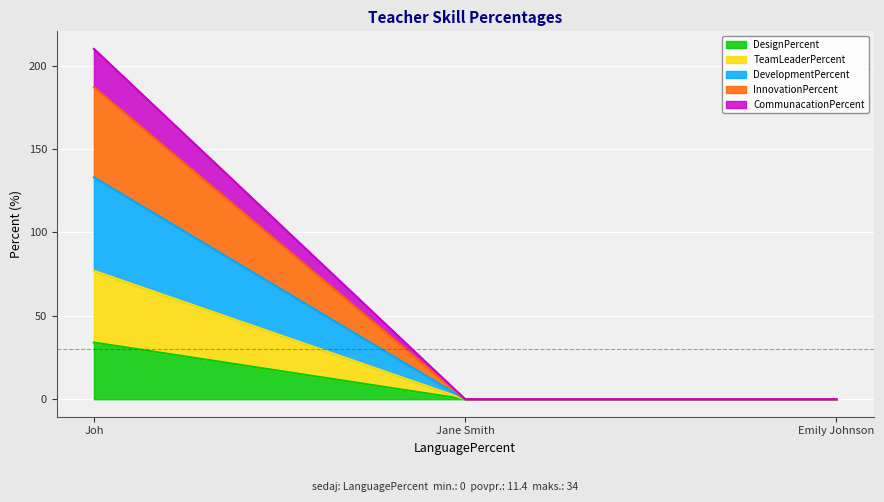

What is the average value of the DesignPercent series?

11